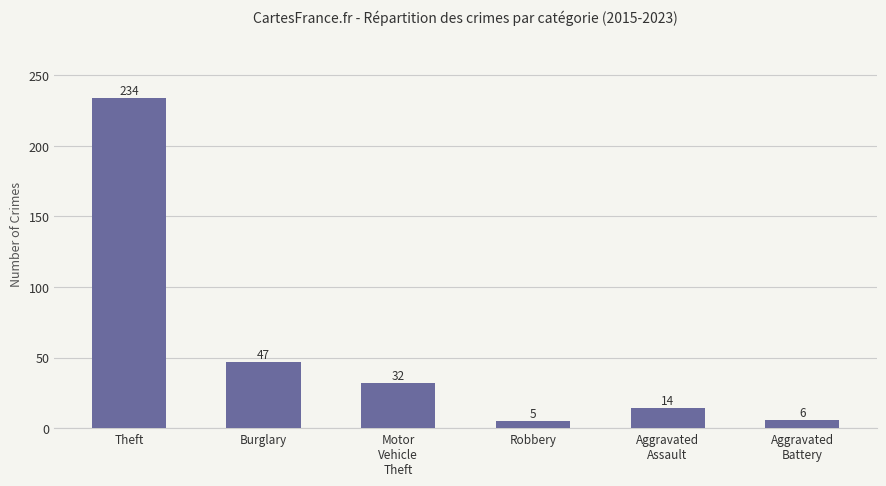

What is the maximum value shown in the chart?

234